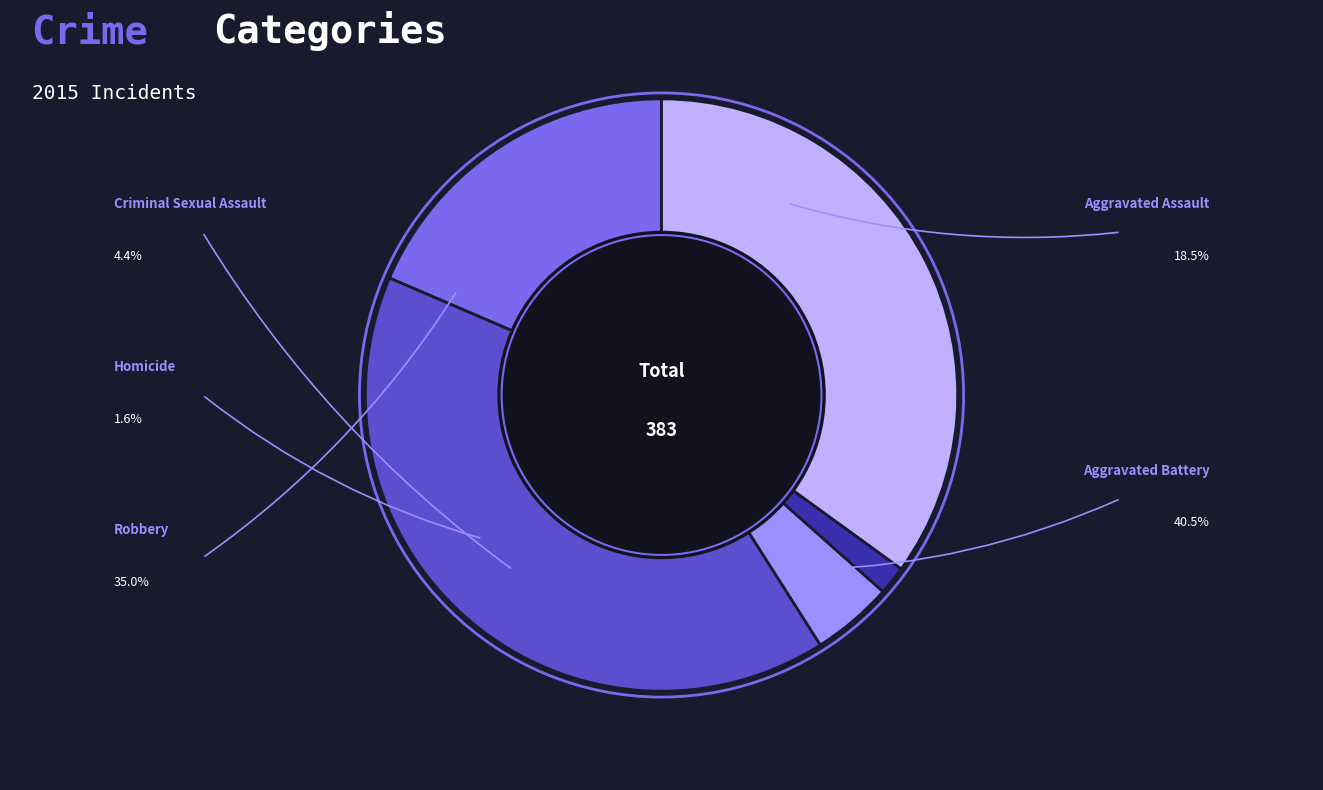

Is there a majority slice in this chart?

No